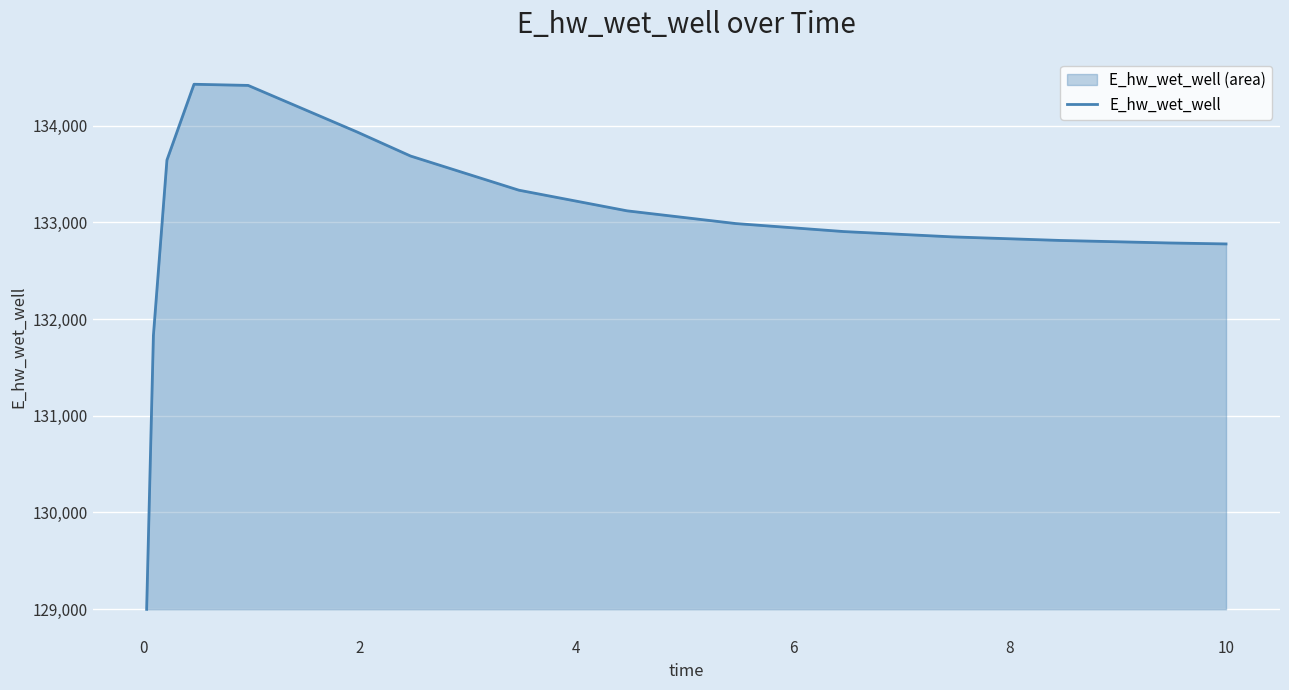

What is the difference between the maximum and minimum values?

5433.2